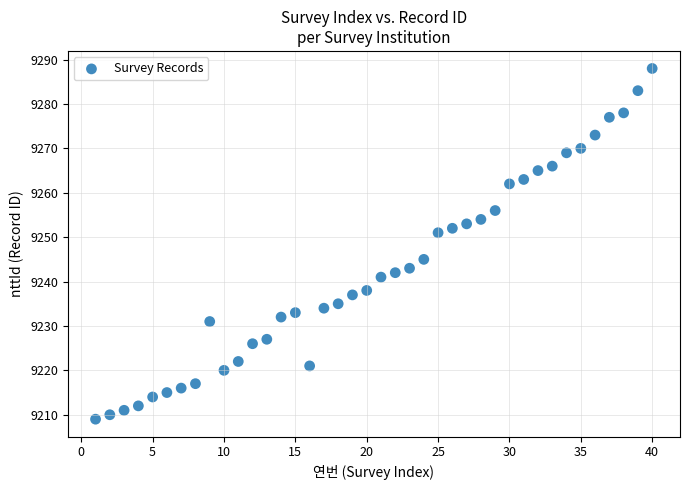

What is the range of Y values (max minus min)?

79